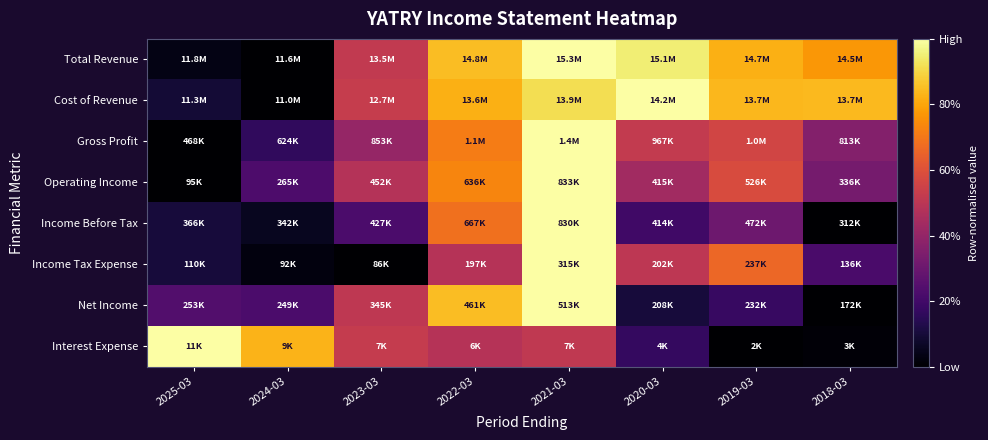

Reading left to right, what are all the values shown in this chart?

Total Revenue: 2025-03=0.0	2024-03=0.0	2023-03=0.5	2022-03=0.8	2021-03=1.0	2020-03=1.0	2019-03=0.8	2018-03=0.8
Cost of Revenue: 2025-03=0.1	2024-03=0.0	2023-03=0.5	2022-03=0.8	2021-03=0.9	2020-03=1.0	2019-03=0.8	2018-03=0.8
Gross Profit: 2025-03=0.0	2024-03=0.2	2023-03=0.4	2022-03=0.7	2021-03=1.0	2020-03=0.5	2019-03=0.6	2018-03=0.4
Operating Income: 2025-03=0.0	2024-03=0.2	2023-03=0.5	2022-03=0.7	2021-03=1.0	2020-03=0.4	2019-03=0.6	2018-03=0.3
Income Before Tax: 2025-03=0.1	2024-03=0.1	2023-03=0.2	2022-03=0.7	2021-03=1.0	2020-03=0.2	2019-03=0.3	2018-03=0.0
Income Tax Expense: 2025-03=0.1	2024-03=0.0	2023-03=0.0	2022-03=0.5	2021-03=1.0	2020-03=0.5	2019-03=0.7	2018-03=0.2
Net Income: 2025-03=0.2	2024-03=0.2	2023-03=0.5	2022-03=0.8	2021-03=1.0	2020-03=0.1	2019-03=0.2	2018-03=0.0
Interest Expense: 2025-03=1.0	2024-03=0.8	2023-03=0.5	2022-03=0.5	2021-03=0.5	2020-03=0.2	2019-03=0.0	2018-03=0.0